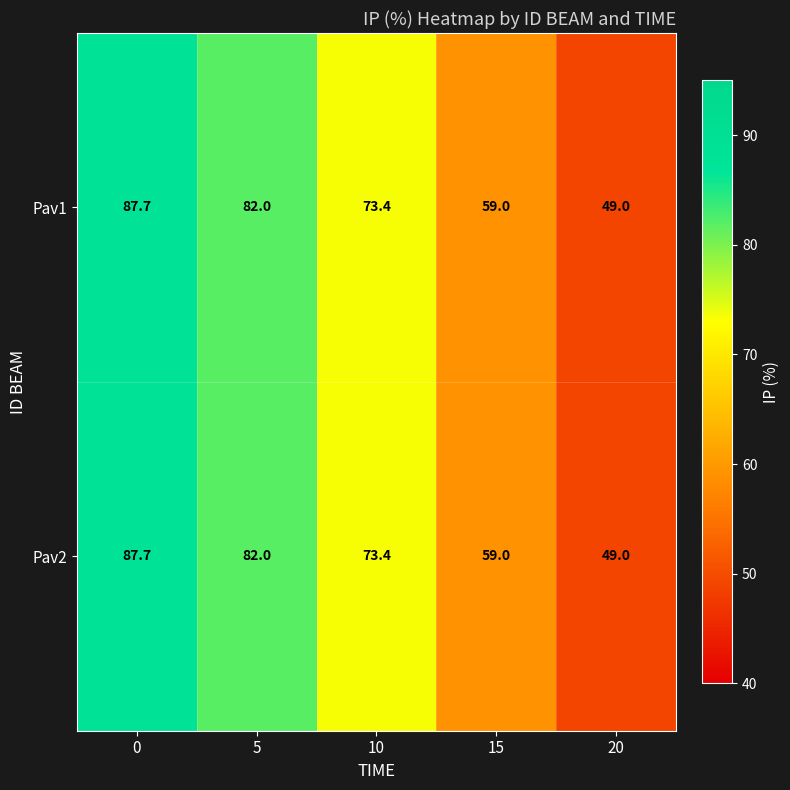

Reading left to right, what are all the values shown in this chart?

Pav1: 87.7	82.0	73.4	59.0	49.0
Pav2: 87.7	82.0	73.4	59.0	49.0